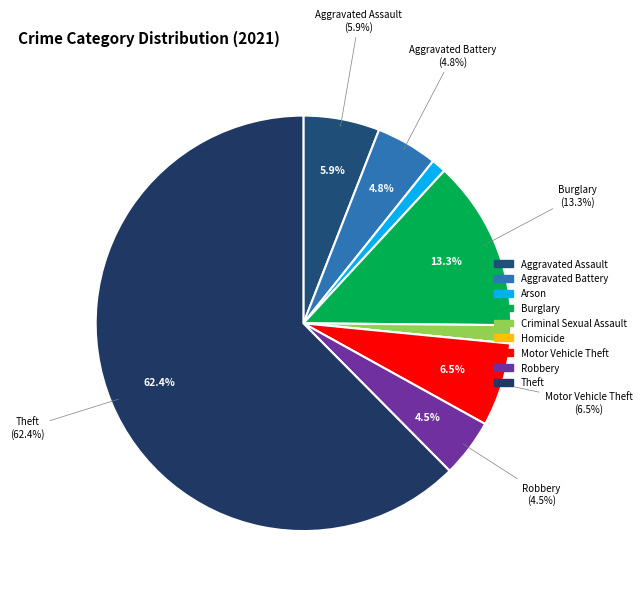

Is there any slice that represents more than half of the pie?

Yes